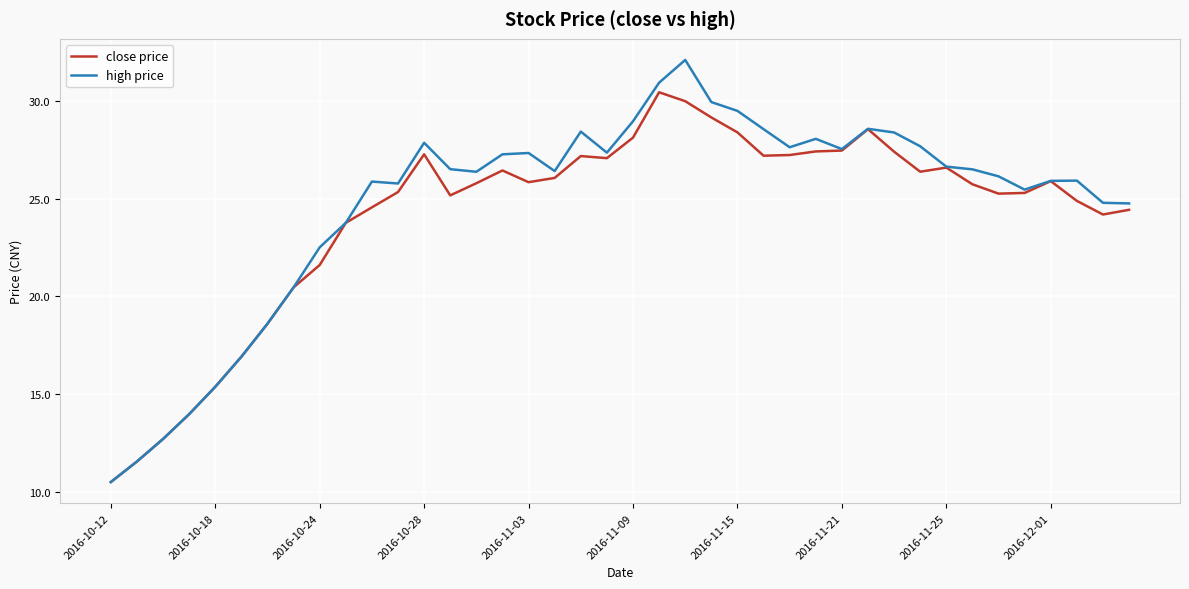

What is the lowest value of the high price series?

10.5